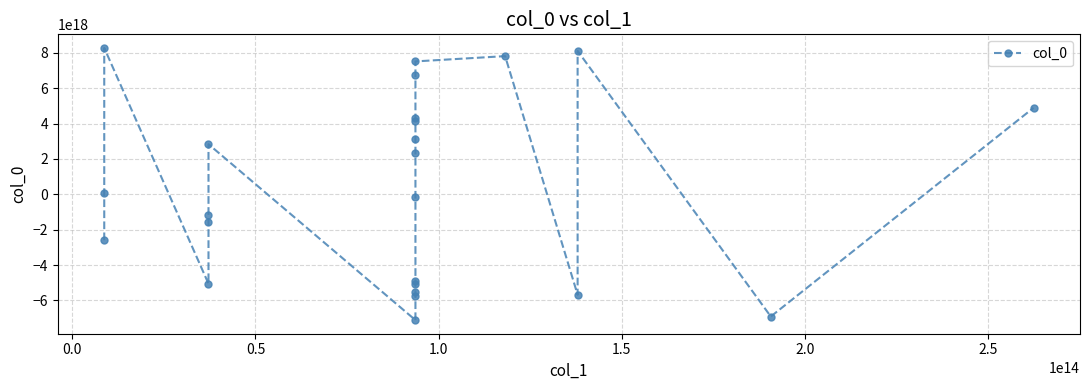

How many interior local peaks (higher than both neighbors) does the data have?

4